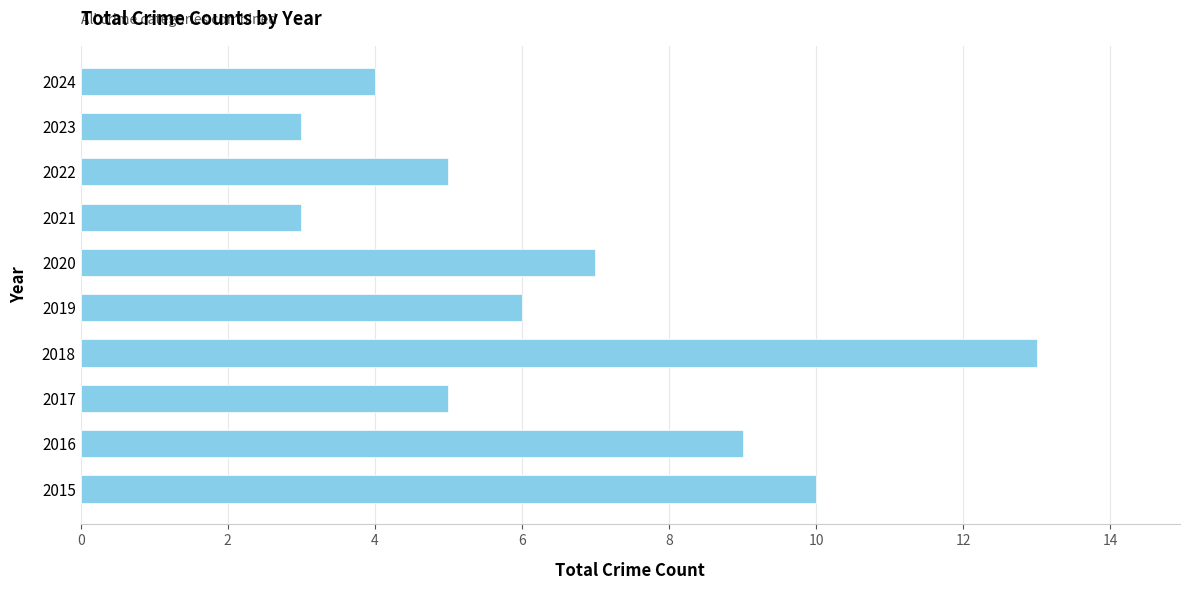

Reading top to bottom, extract all data points from this chart.

4	3	5	3	7	6	13	5	9	10